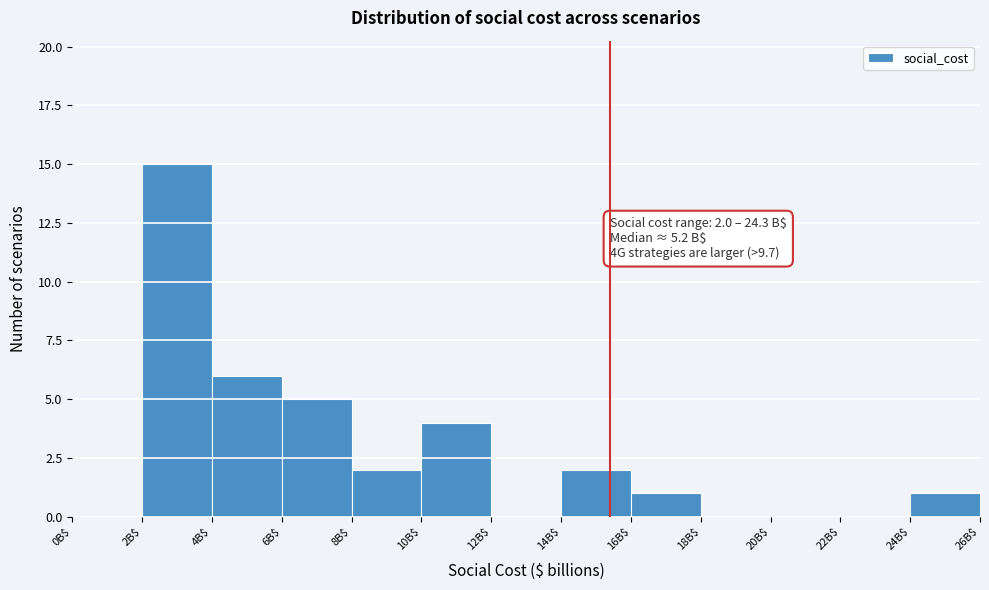

Which range on the x-axis has the tallest bar?

2 to 4